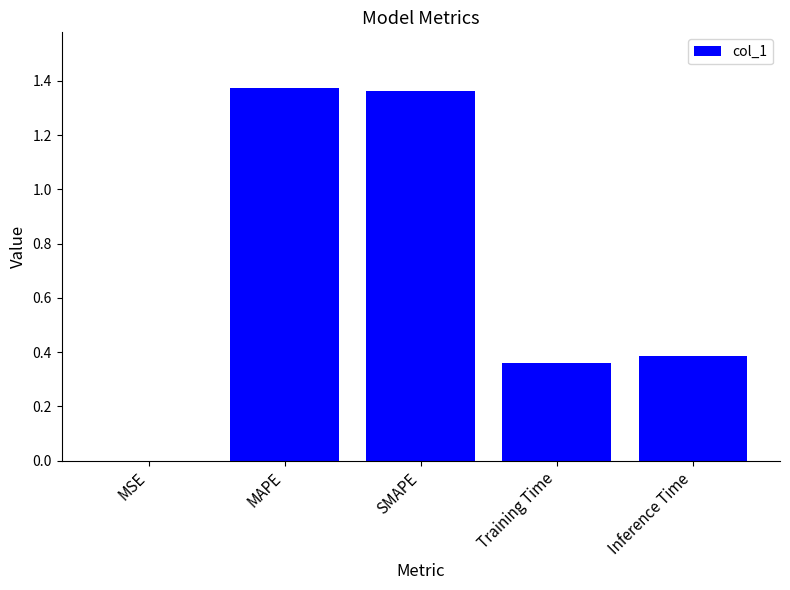

The value at Inference Time is 0.7. True or false?

False